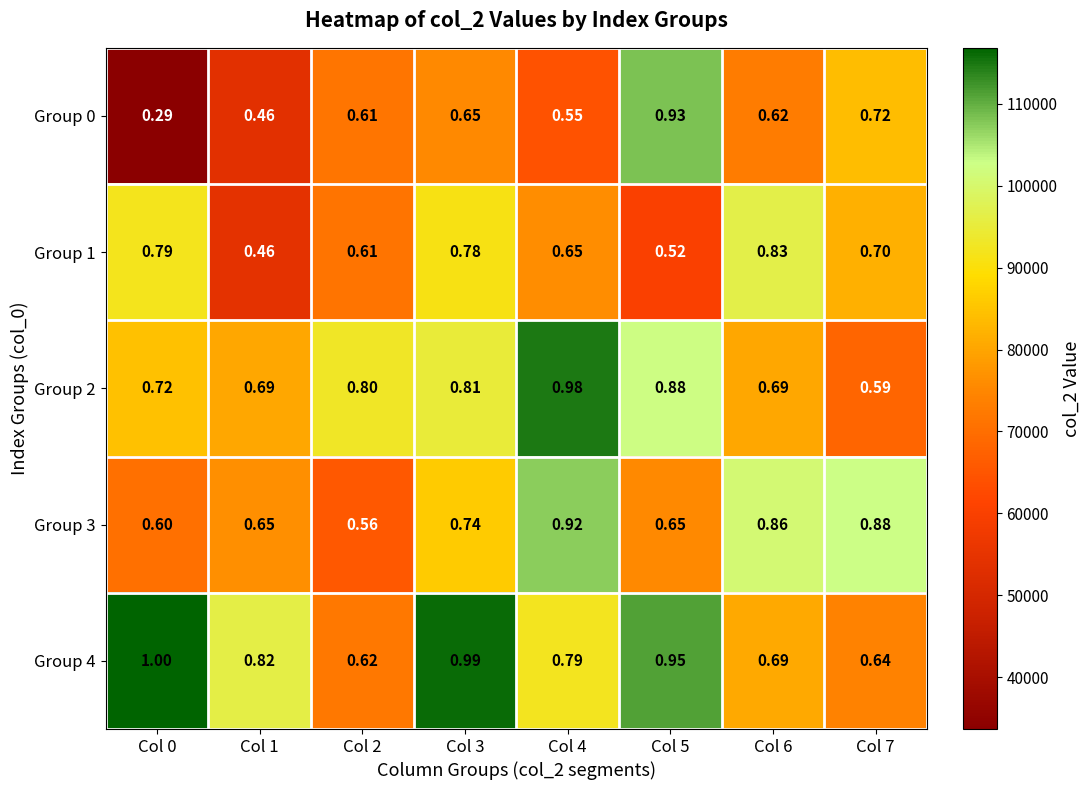

At which category is the sum across all series the highest?

Col 3